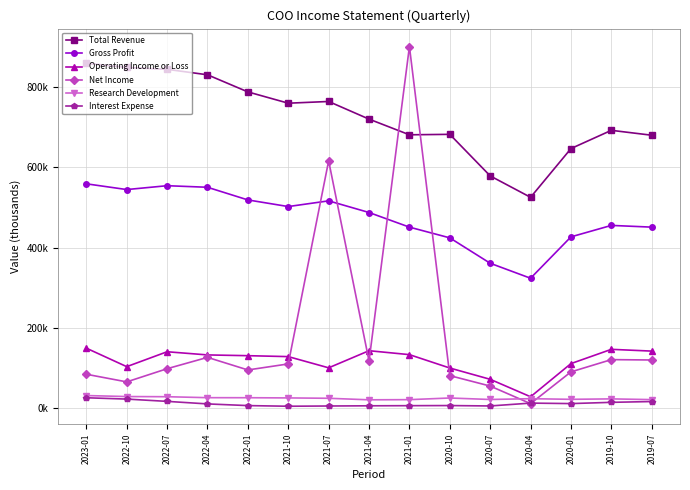

Between 2023-01 and 2019-07, which series saw the biggest shift?

Total Revenue